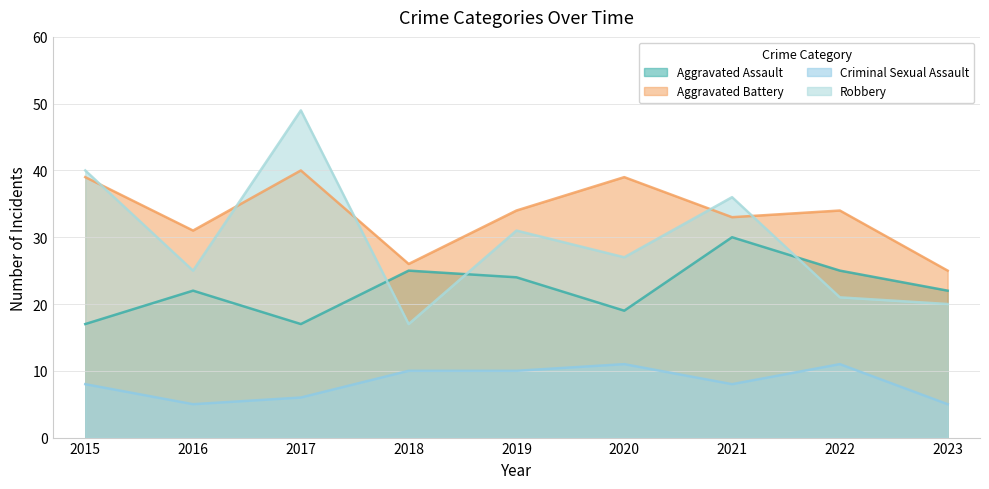

Which series has the largest total across all categories?

Aggravated Battery